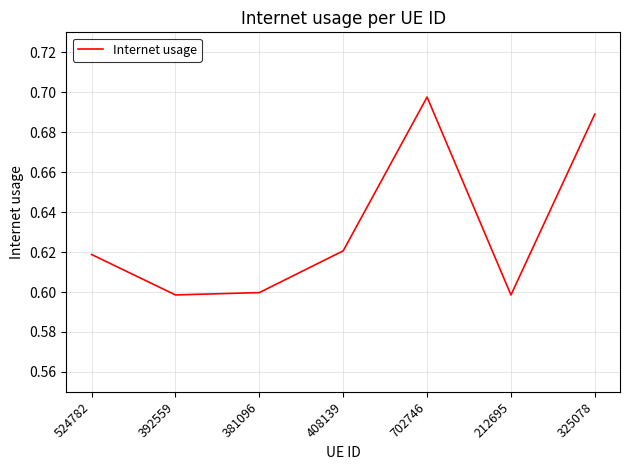

What position from the right is 325078?

1